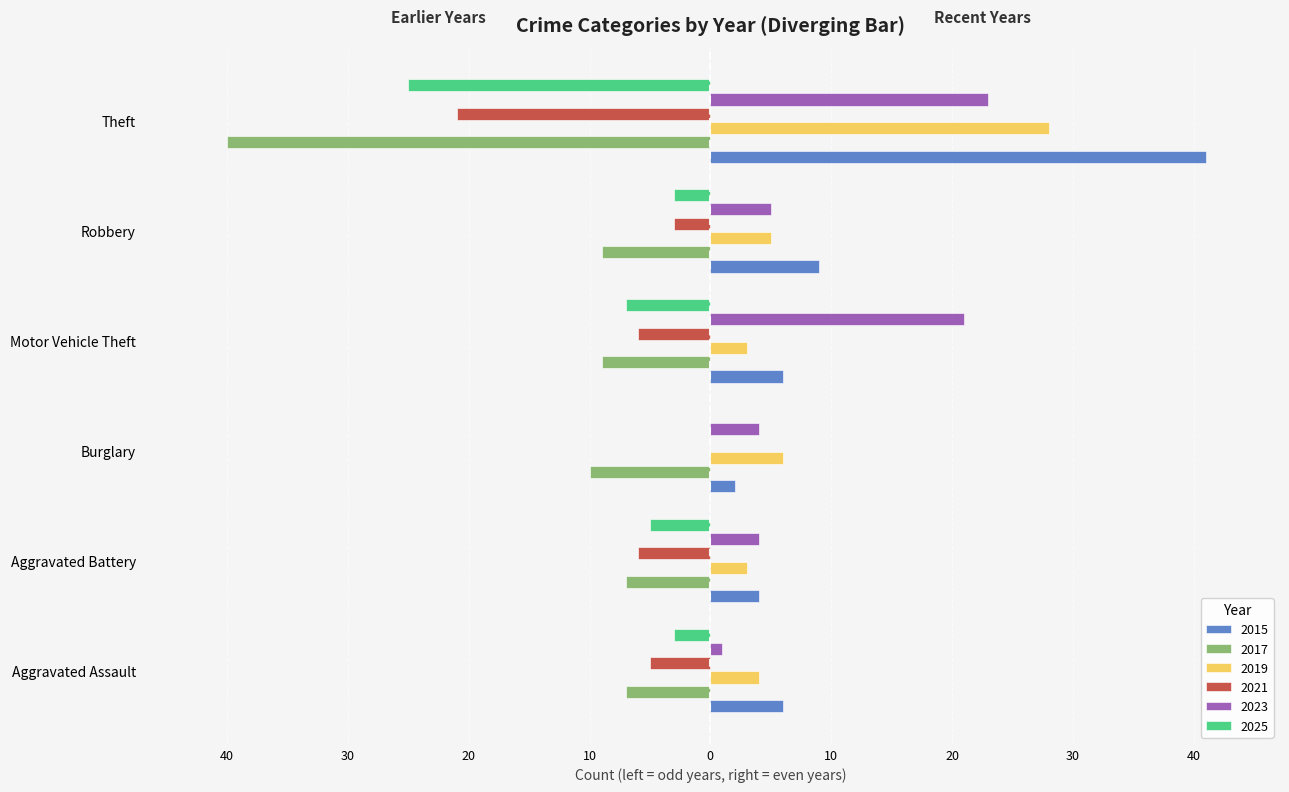

The value of 2015 at Burglary is 1. True or false?

False